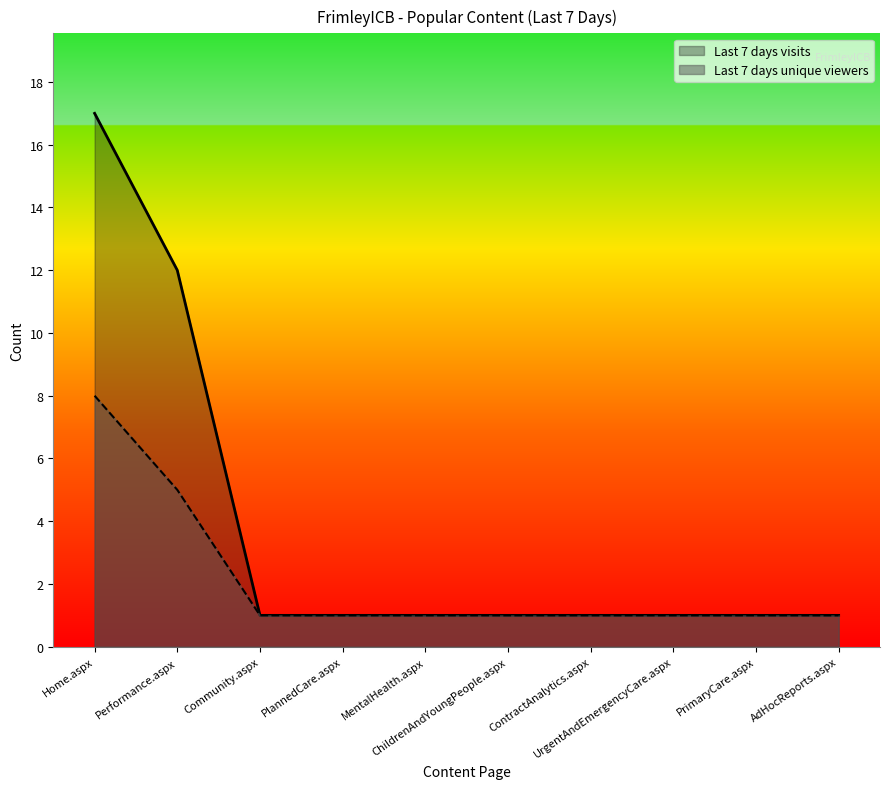

What is the difference between the maximum and minimum values in the Last 7 days visits series?

16